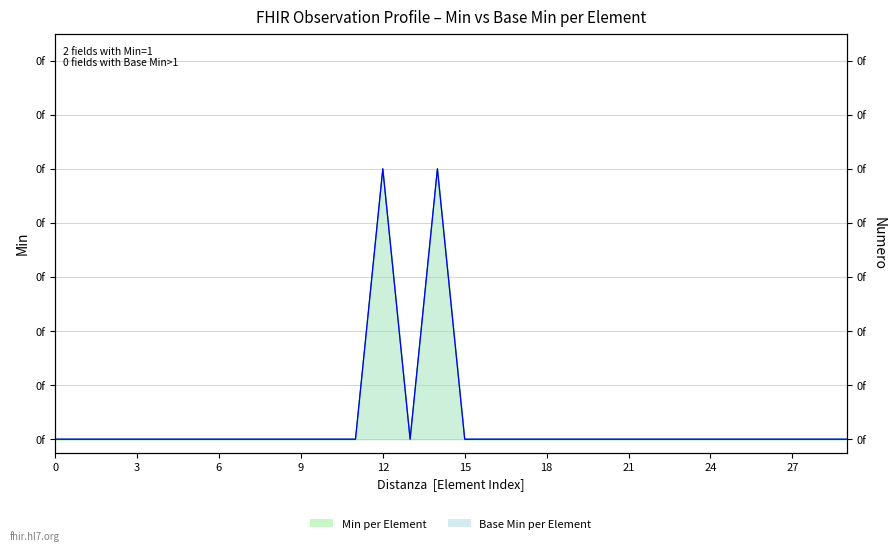

How many positive values does the Min series have?

2